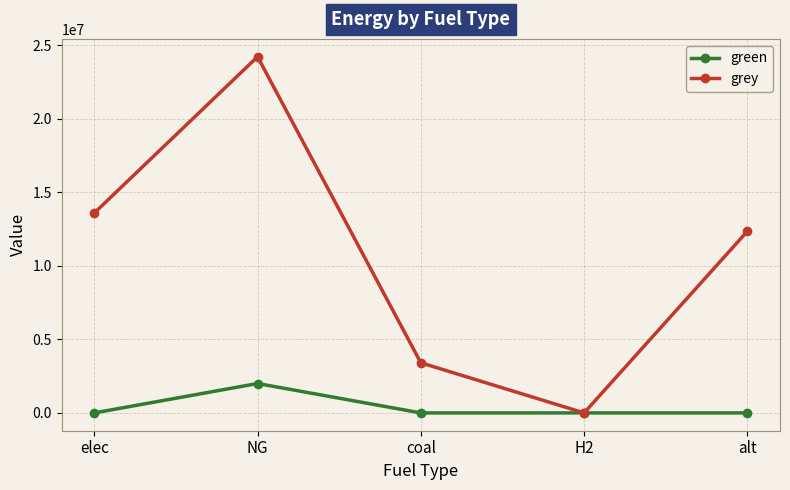

At how many categories does at least one series exceed 507581?

4